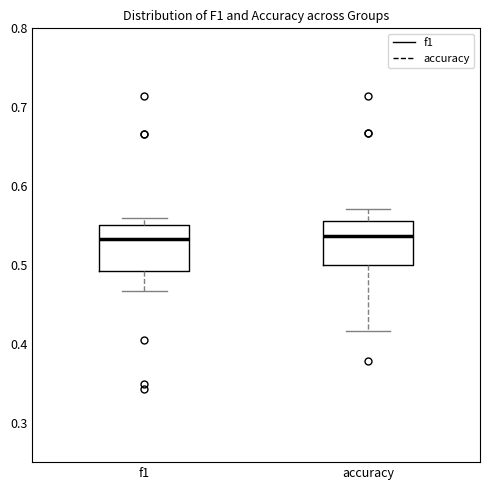

Reading left to right, transcribe this box plot: for each box, give where its median line is, the range the box spans, and where its two whiskers end, as read against the y-axis. The values are not printed on the chart, so give them approximately, as read against the axis.

f1: median 0.53, box 0.49 to 0.55, whiskers 0.47 to 0.56
accuracy: median 0.54, box 0.50 to 0.56, whiskers 0.42 to 0.57